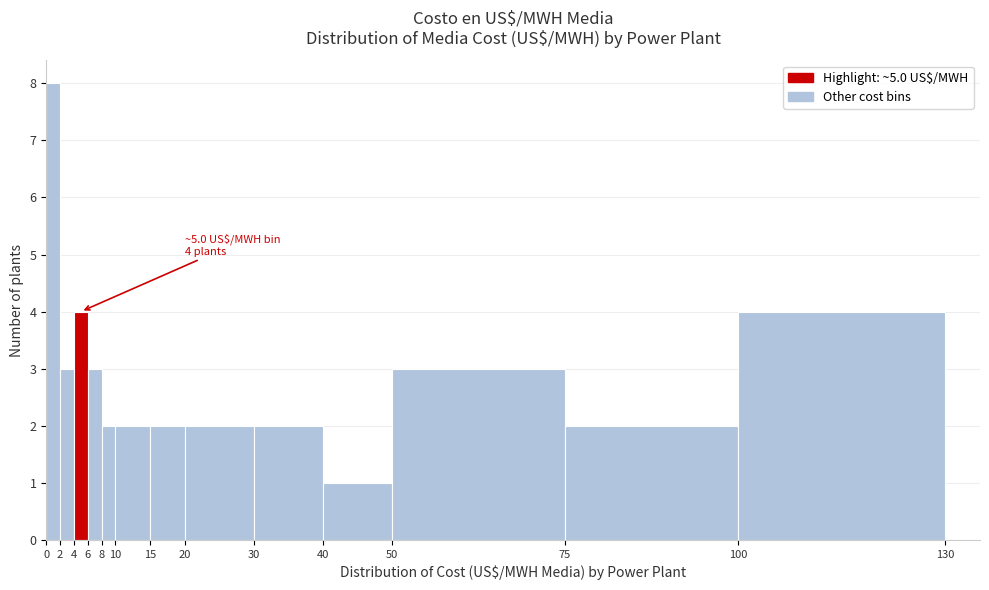

Over which range of the x-axis is the bar tallest?

0 to 2